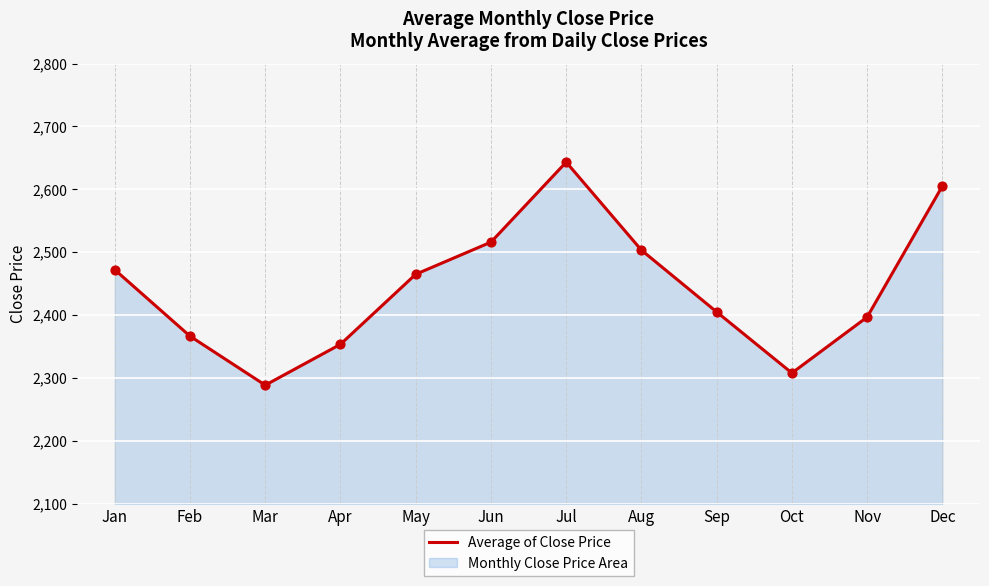

Approximately how many times larger is the value at Jul compared to Apr?

1.1